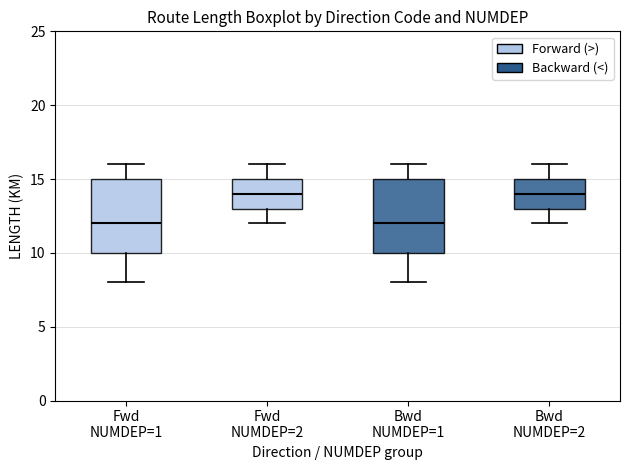

Where does the lower whisker of the box for Bwd NUMDEP=2 end on the y-axis? The values are not printed on the chart, so give them approximately, as read against the axis.

12